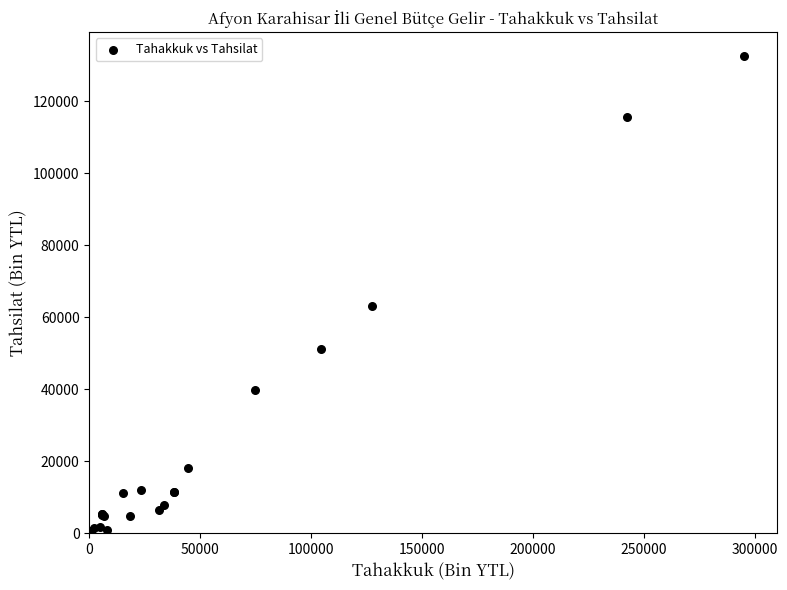

What Y value in the scatter plot is closest to 66304?

63221